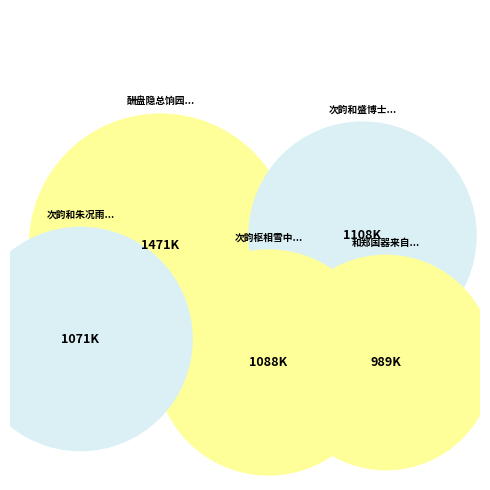

To the nearest percent, what is the average slice percentage?

10%